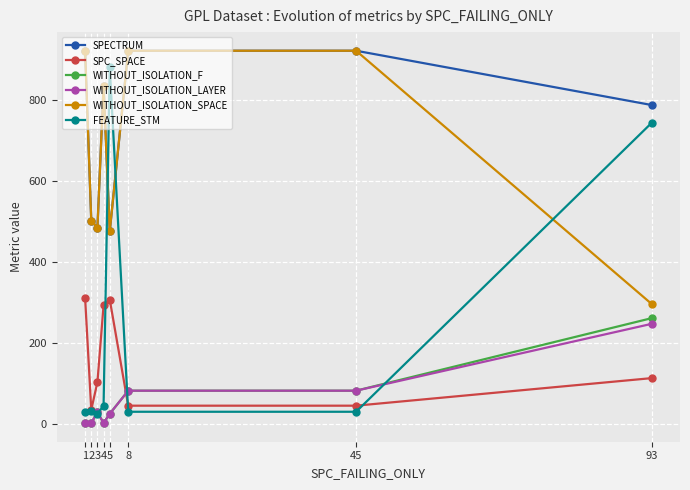

Count the number of categories in the chart.

8